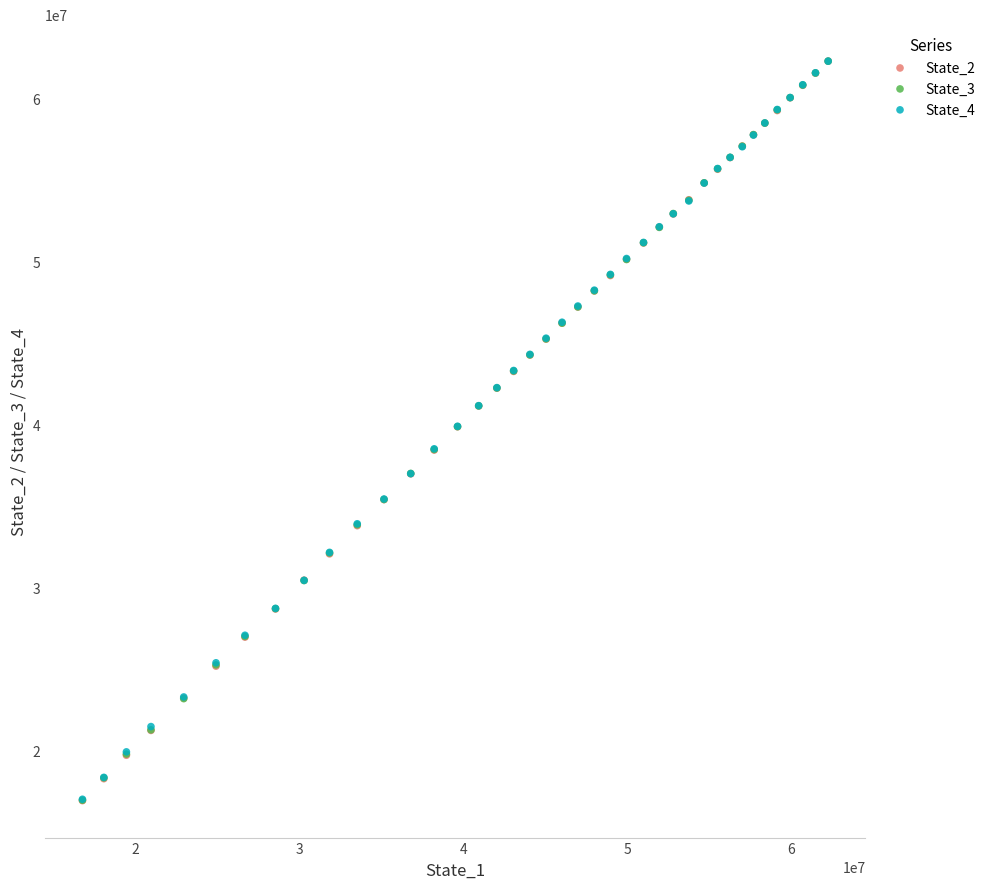

What are all the series names shown in the legend?

State_2, State_3, State_4